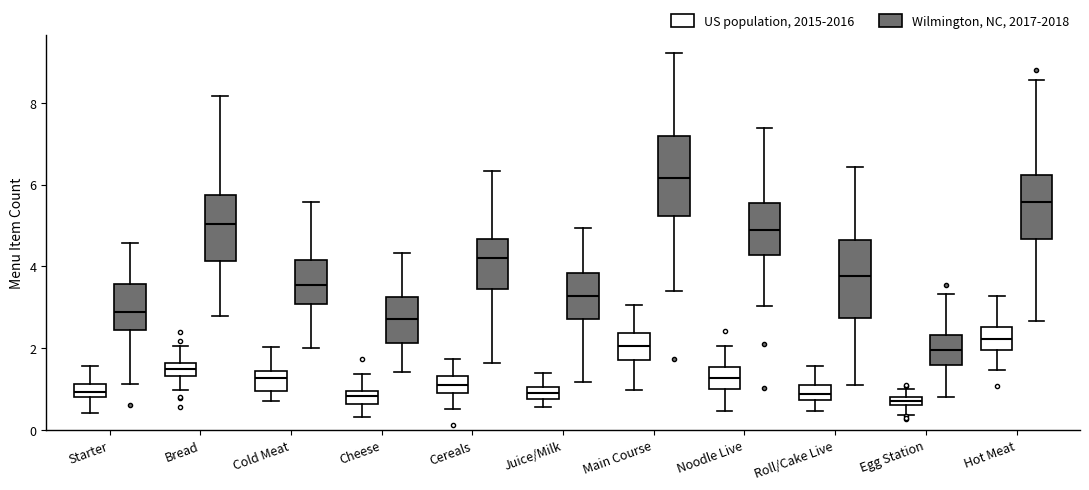

Where is the upper edge of the box for Starter (US population, 2015-2016) on the y-axis? The values are not printed on the chart, so give them approximately, as read against the axis.

1.2